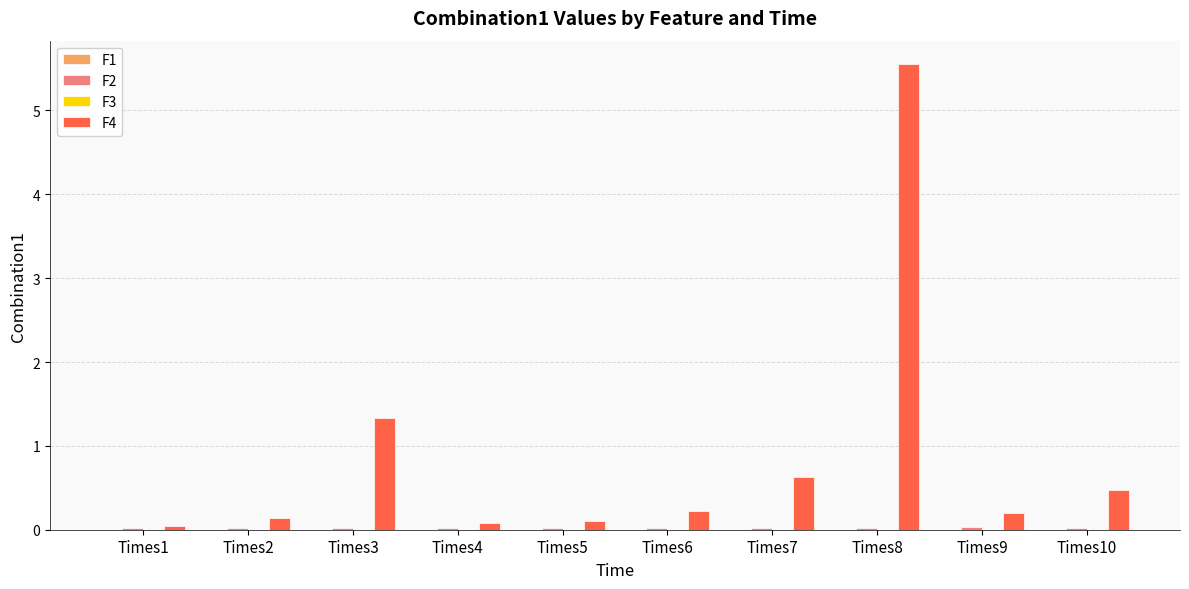

At which label does F4 reach its peak?

Times8